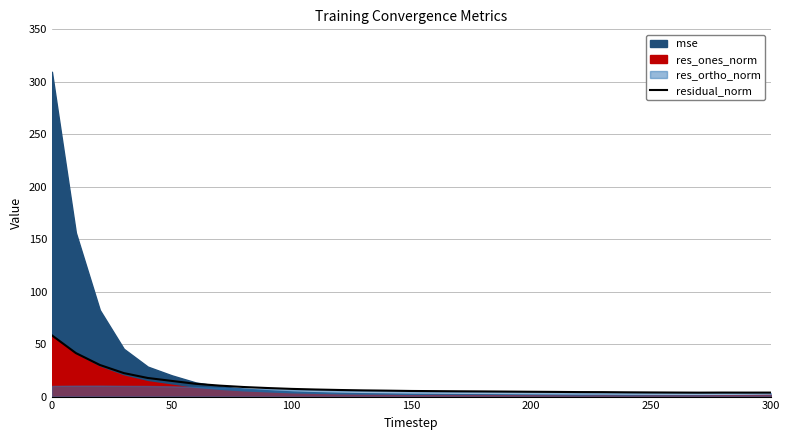

The residual_norm series shows 98.7 at 0. True or false?

False